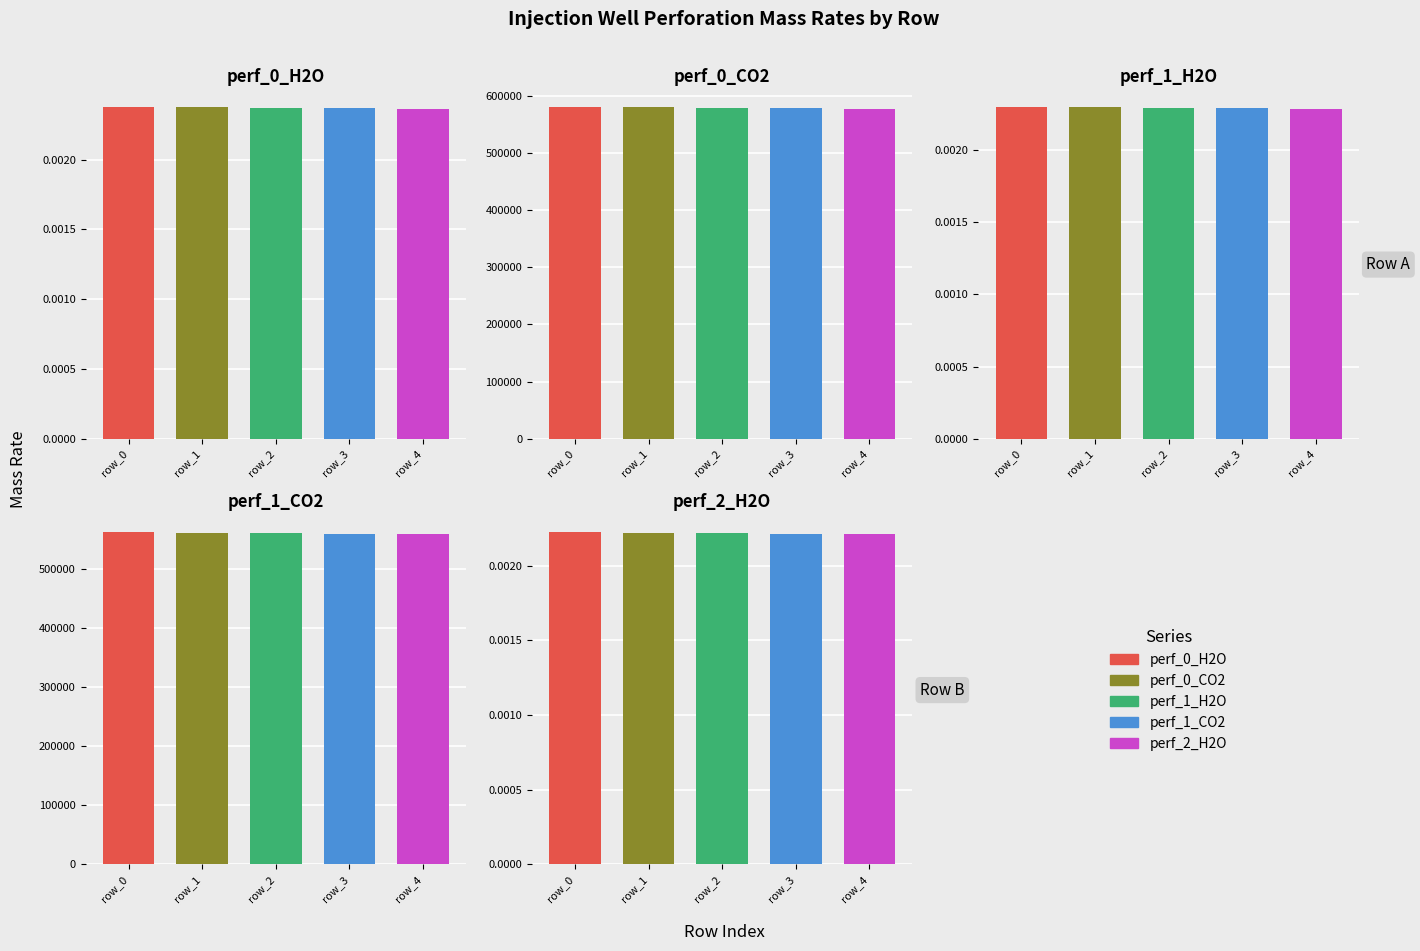

How many bars are there in each group?

5